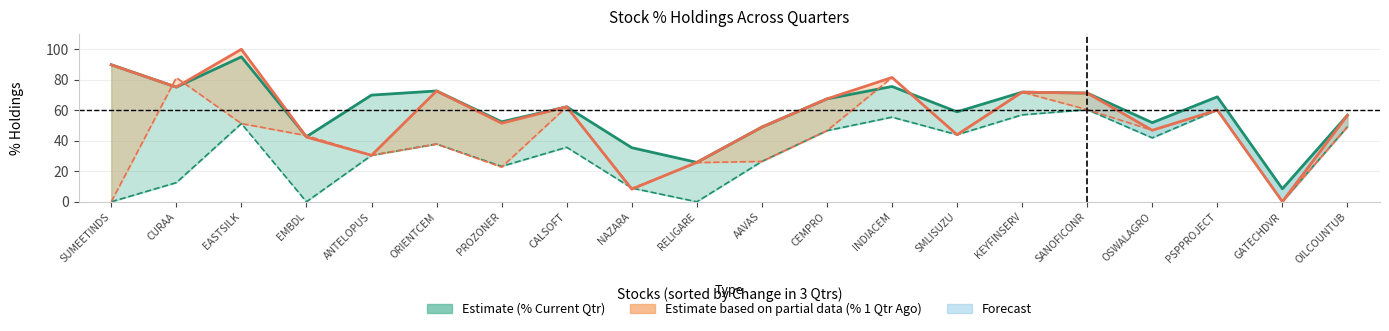

The % Current Qtr series shows 42.7 at EMBDL. True or false?

True